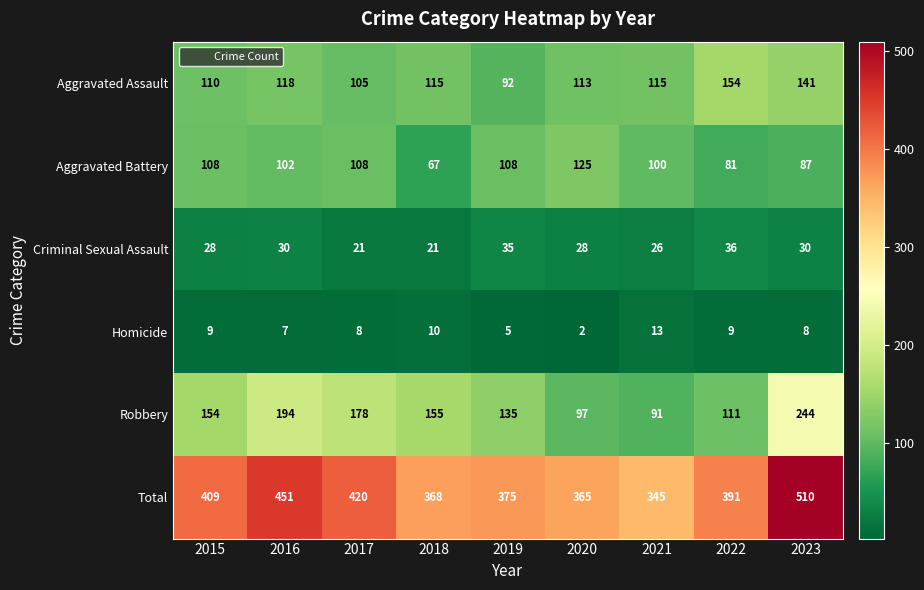

What is the average value of the Robbery series?

151